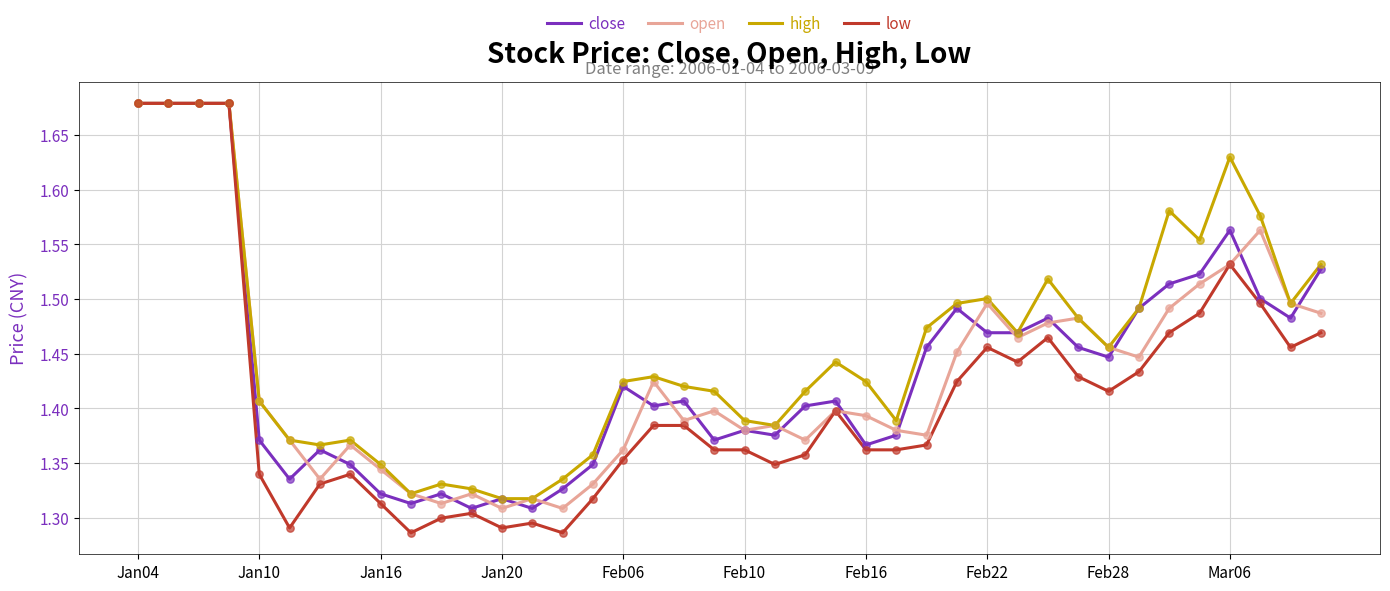

Which series has the largest total across all categories?

high